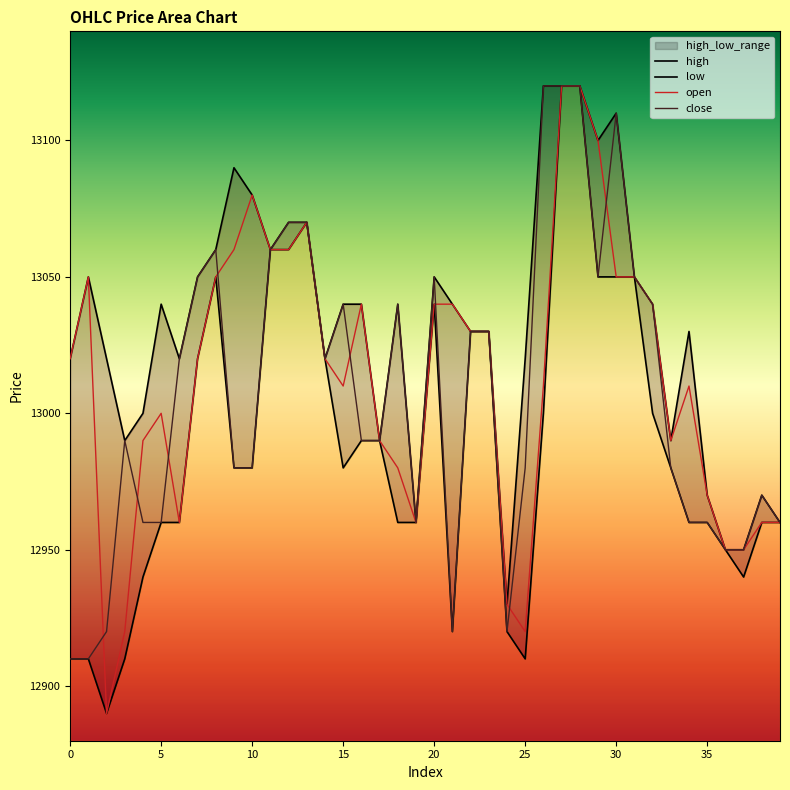

Is this an area chart (filled region under the line)?

No